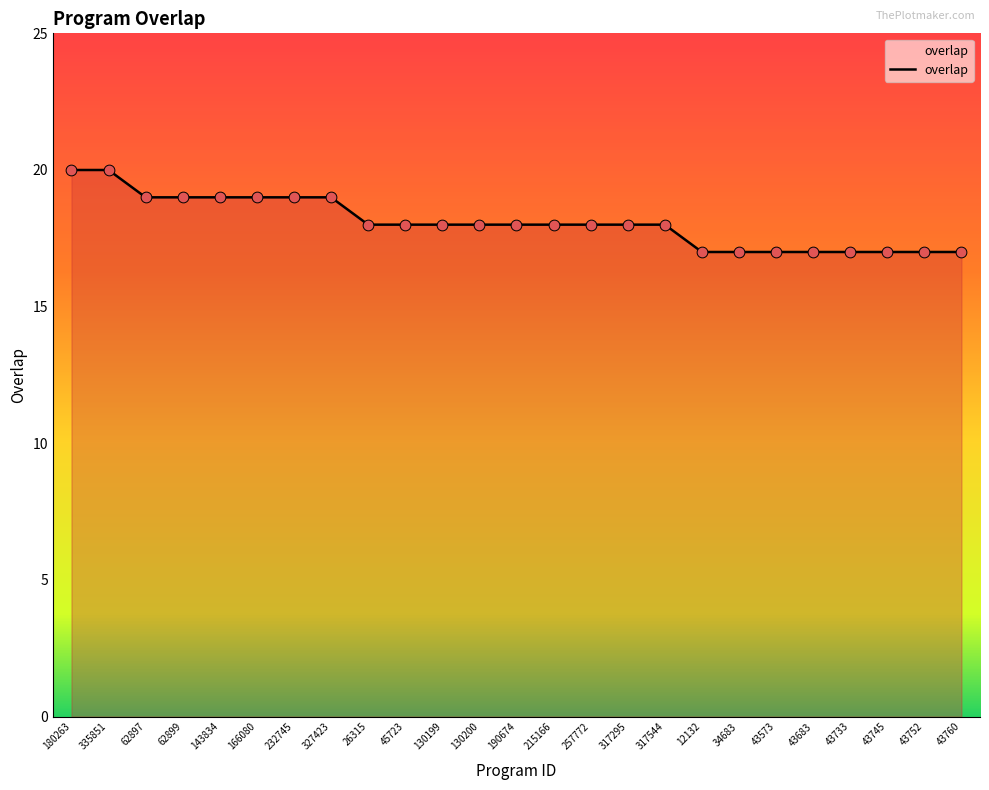

Which has a higher value, 257772 or 335851?

335851